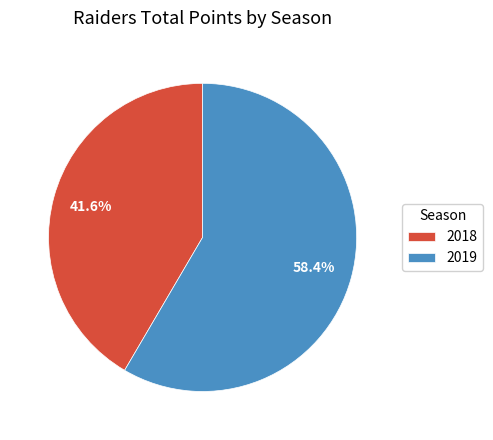

To the nearest percent, what portion does 2018 represent?

42%